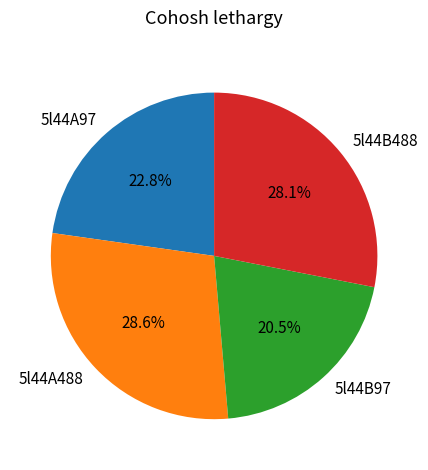

True or false: 5l44A97 accounts for 37% of the total.

False